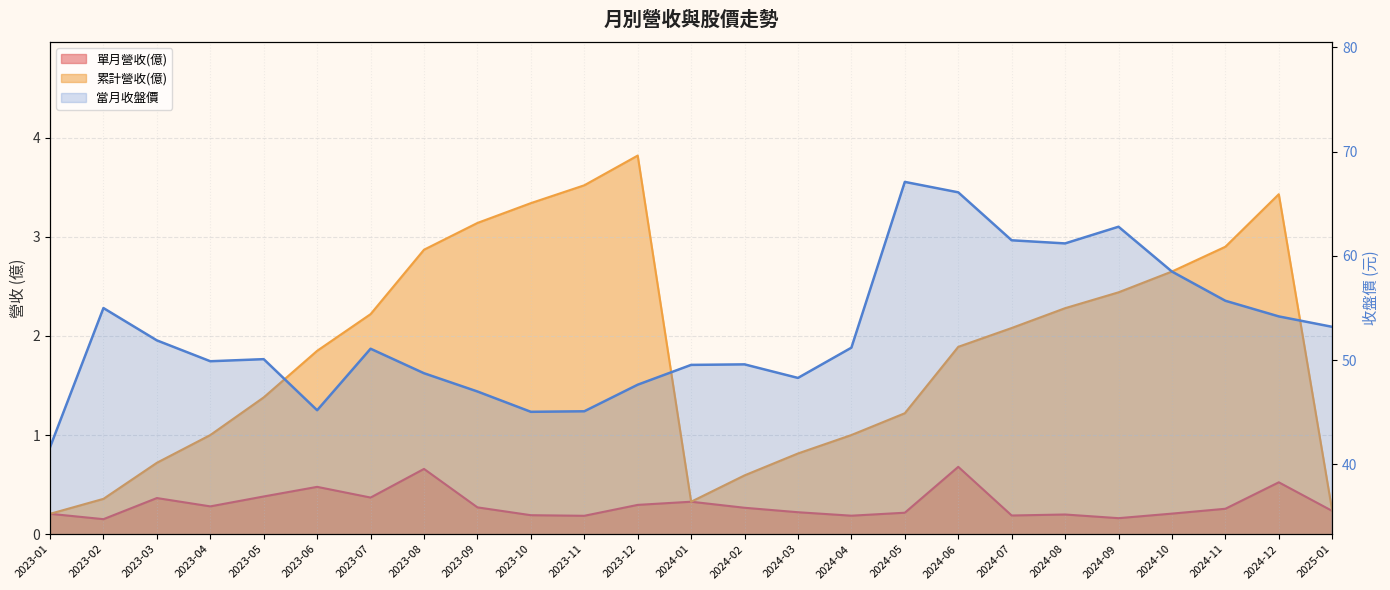

Read the value at 2024-04.

51.2